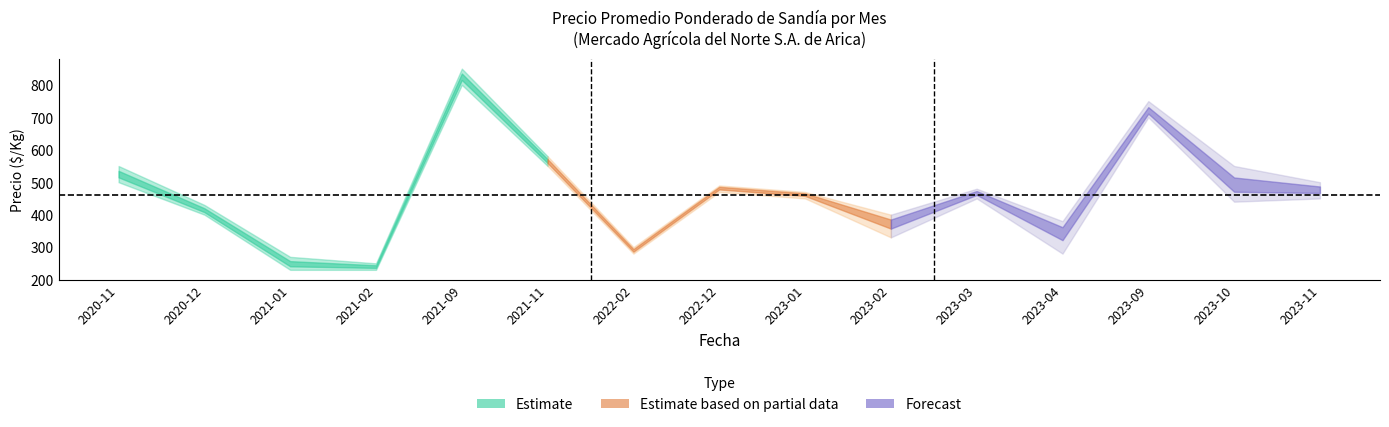

How many lines are shown in the chart?

3